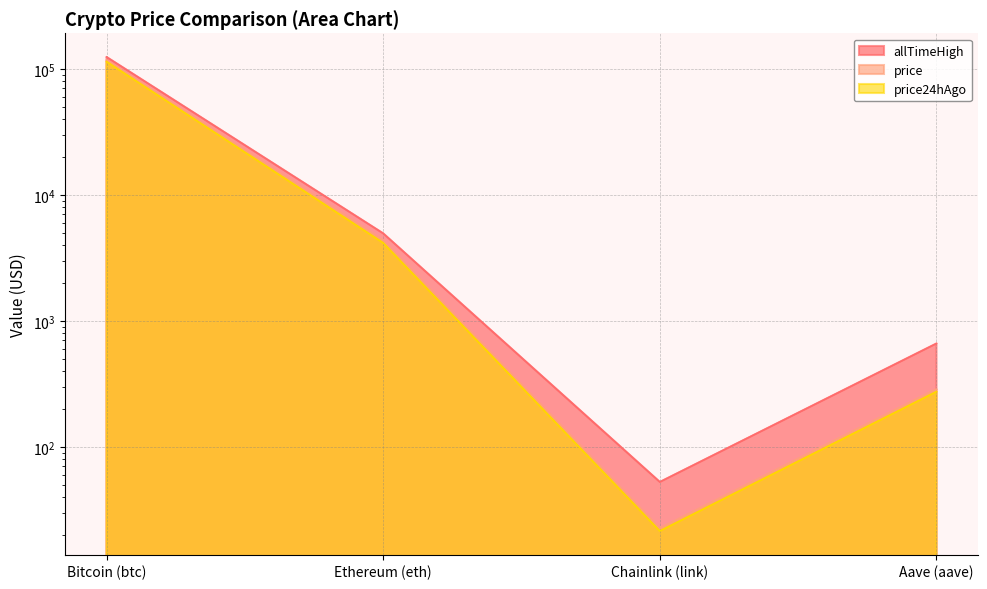

What is the label of the 3rd point from the right?

Ethereum (eth)